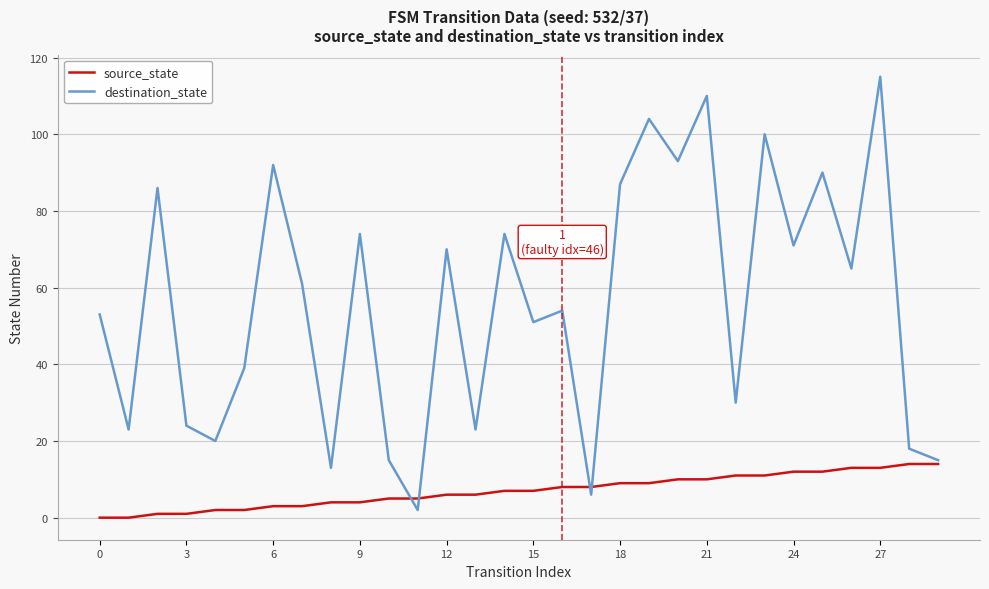

Which series has the widest spread of values?

destination_state